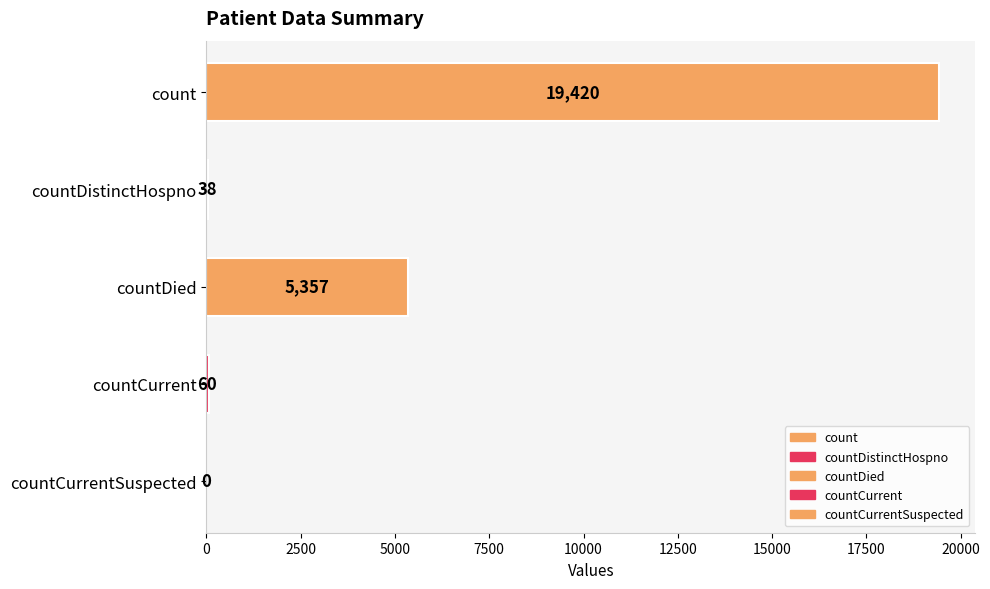

What is the sum of the values at countDistinctHospno and countDied?

5395